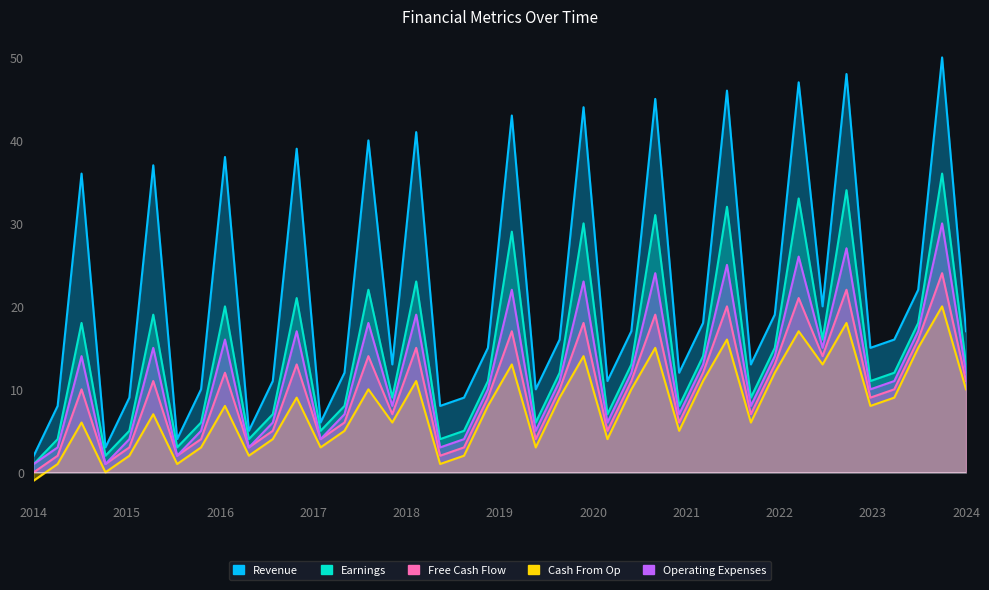

True or false: Revenue and Cash From Op intersect in this chart.

False